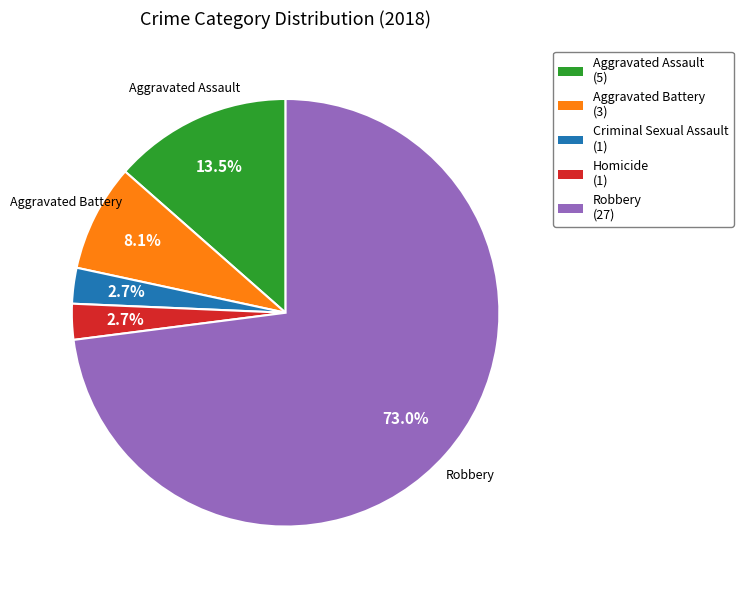

Is there a majority slice in this chart?

Yes